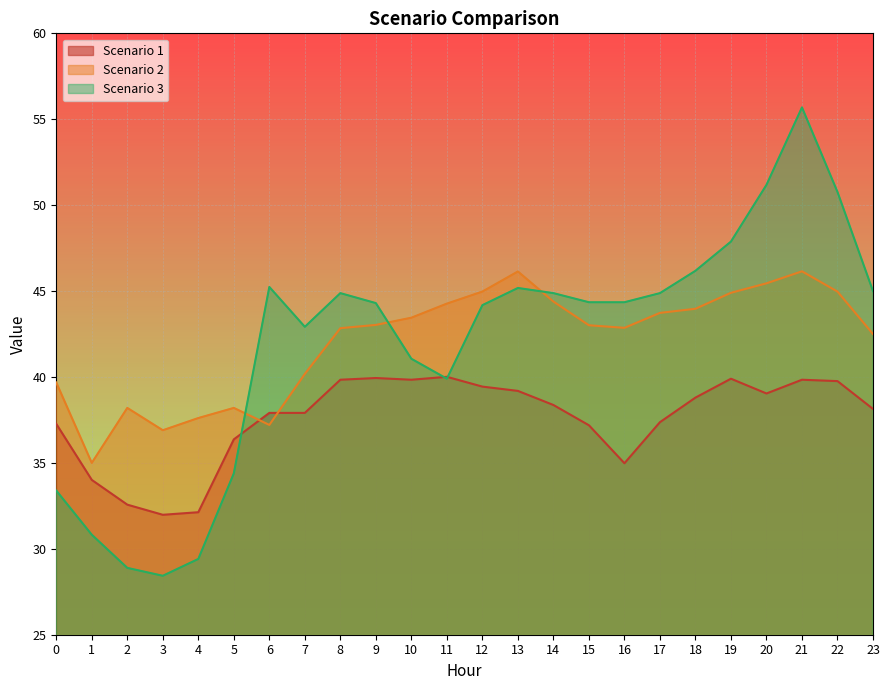

True or false: Scenario 1 and Scenario 3 cross at least once.

True